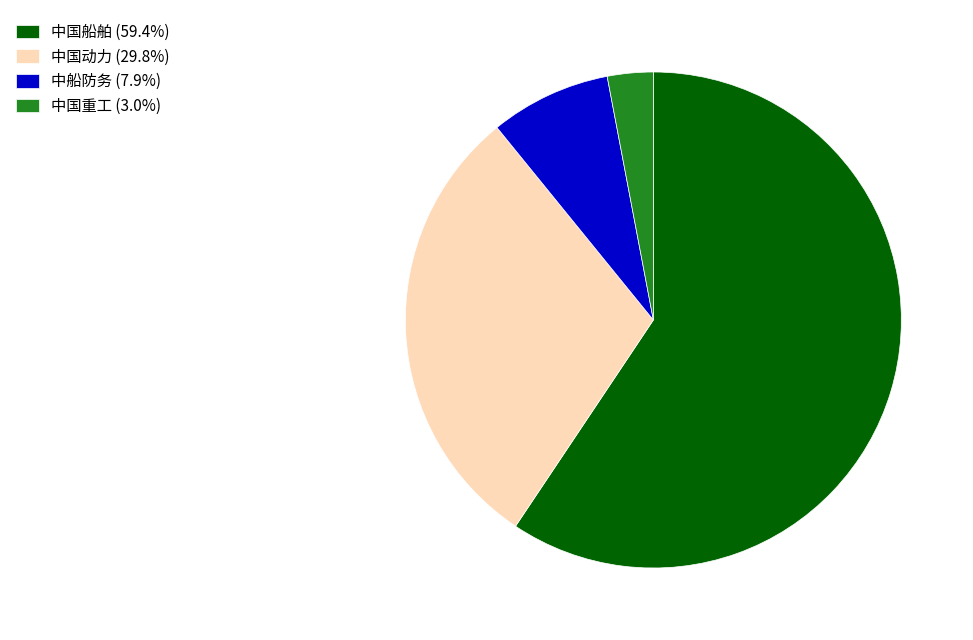

Is the sum of 中国船舶 (59.4%) and 中国重工 (3.0%) greater than half?

Yes